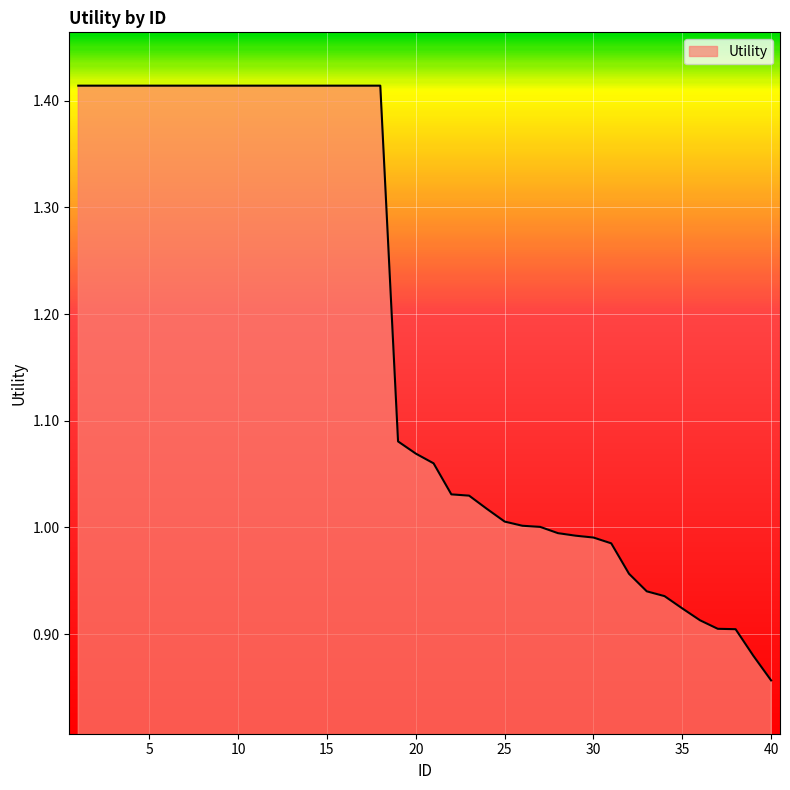

What is the difference between the maximum and minimum values?

0.6